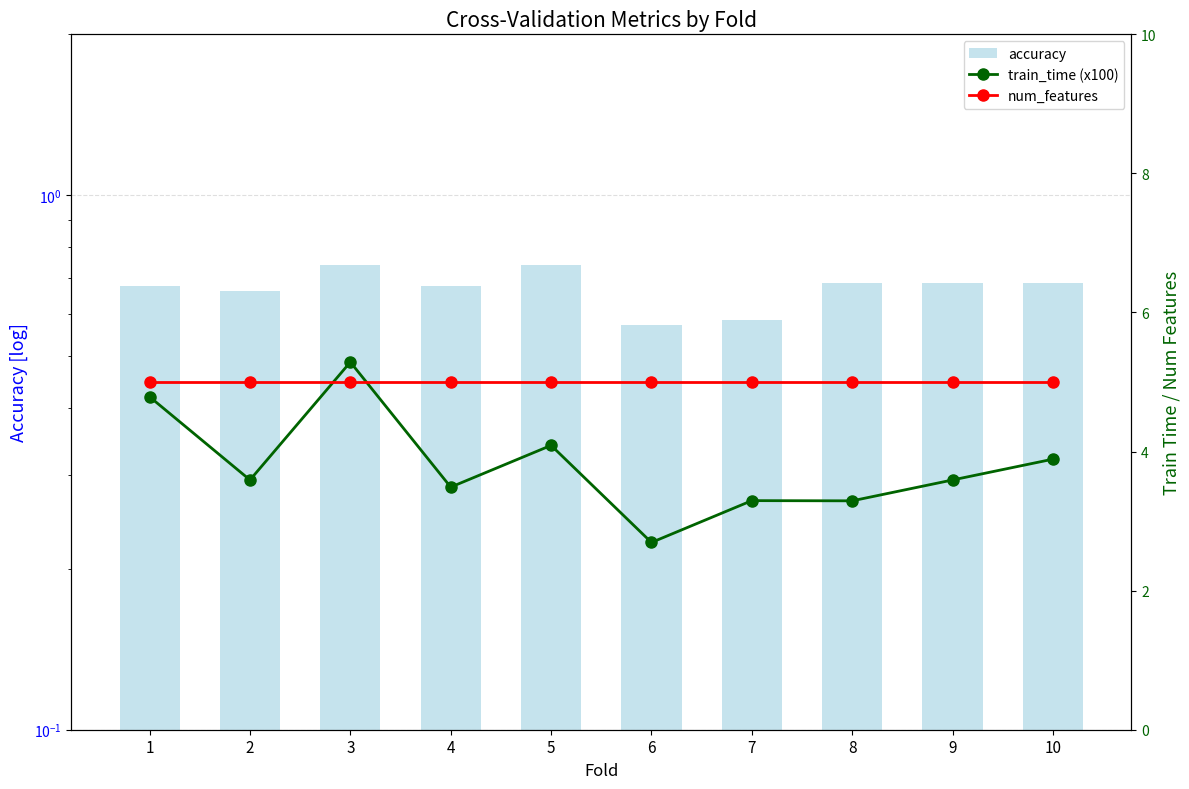

What is the minimum value for accuracy?

0.6